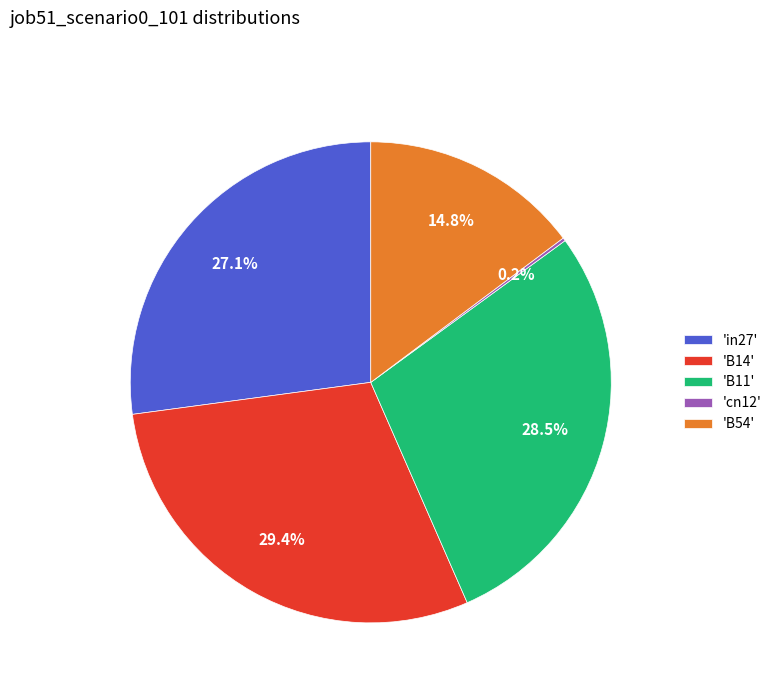

Is the sum of 'B11' and 'B54' greater than half?

No